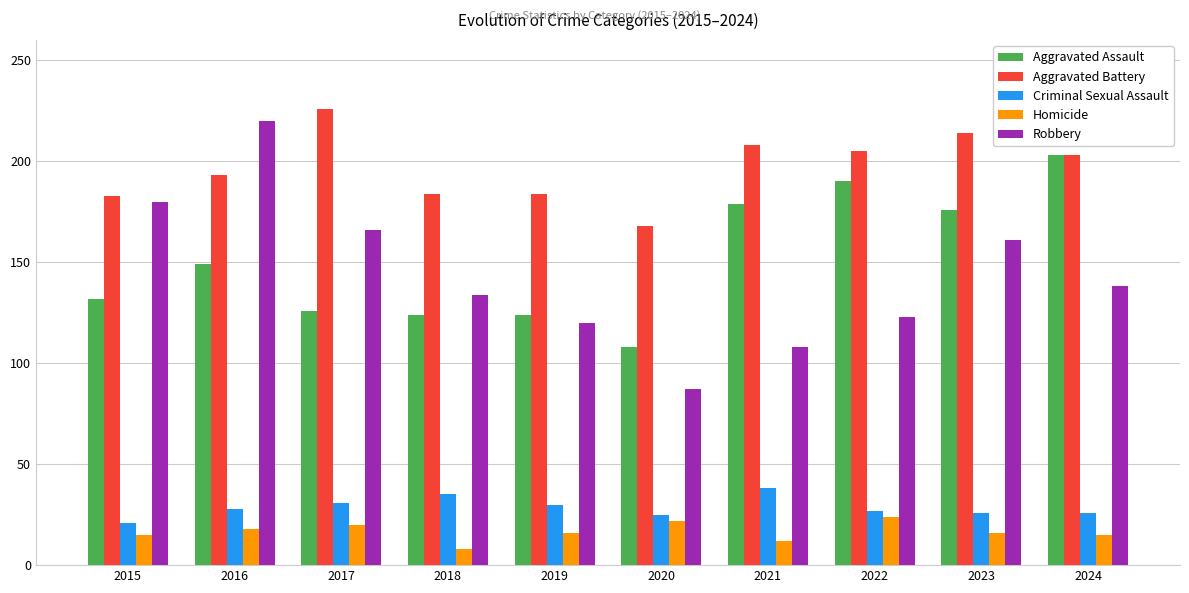

List the series in order of their peak value, highest first.

Aggravated Battery, Robbery, Aggravated Assault, Criminal Sexual Assault, Homicide